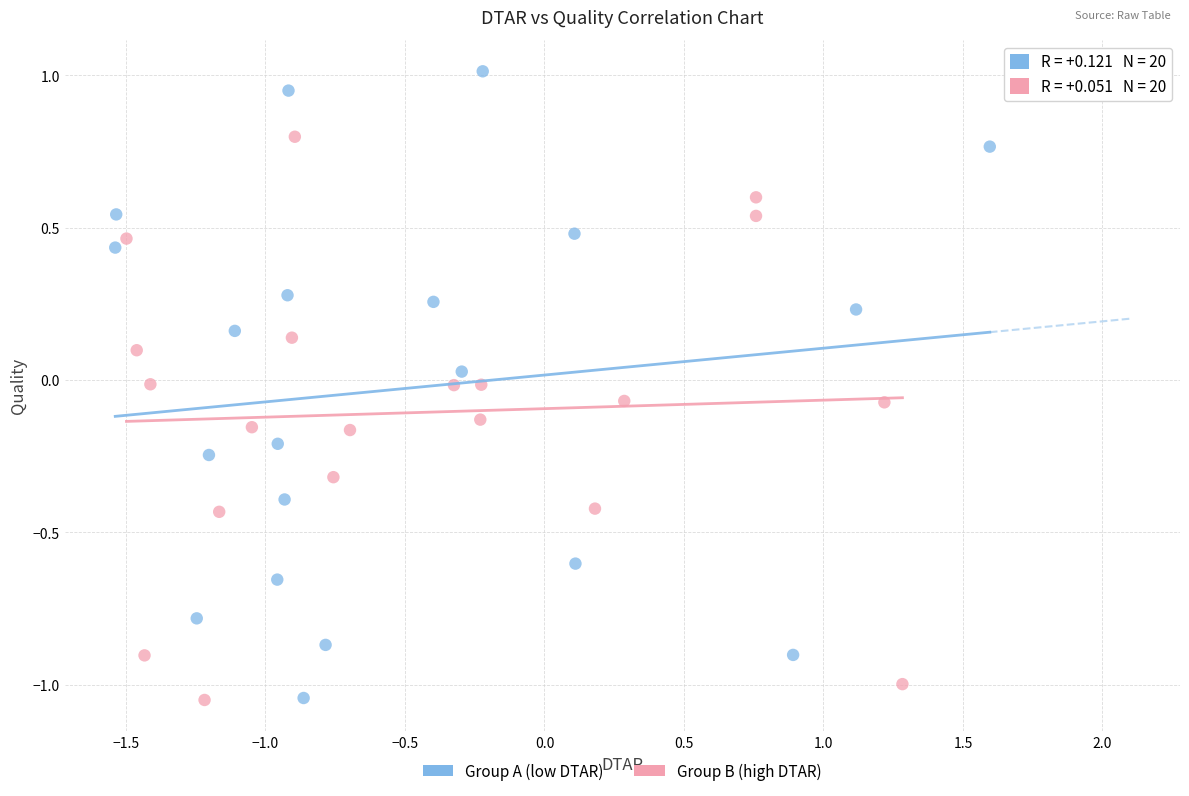

Which series has the widest spread of Y values?

Group A (low DTAR)